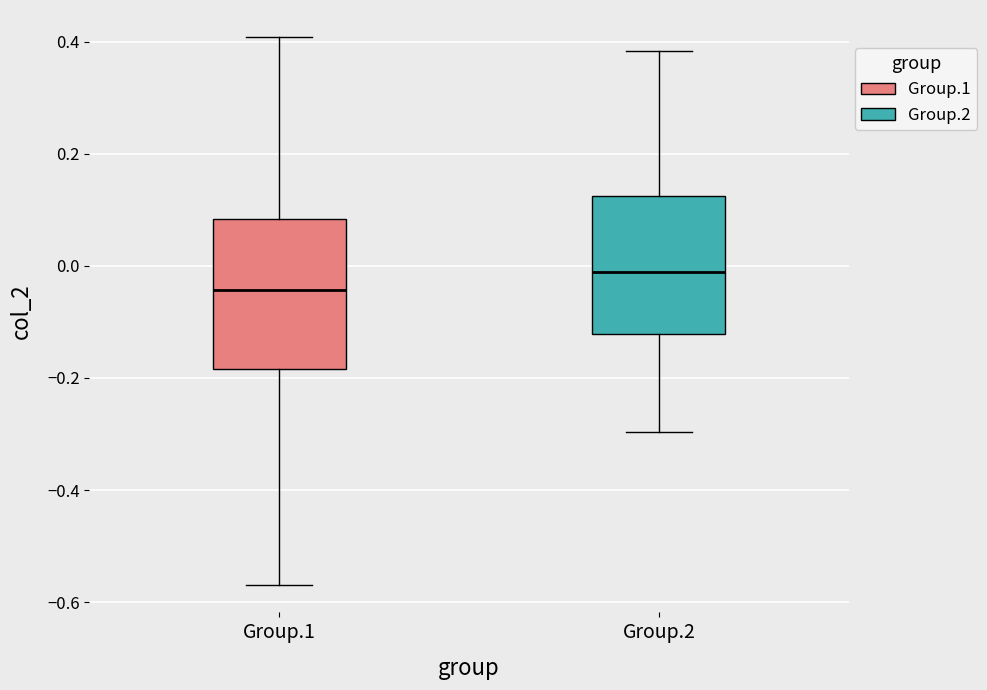

Which box is the tallest, from its lower edge to its upper edge?

Group.1